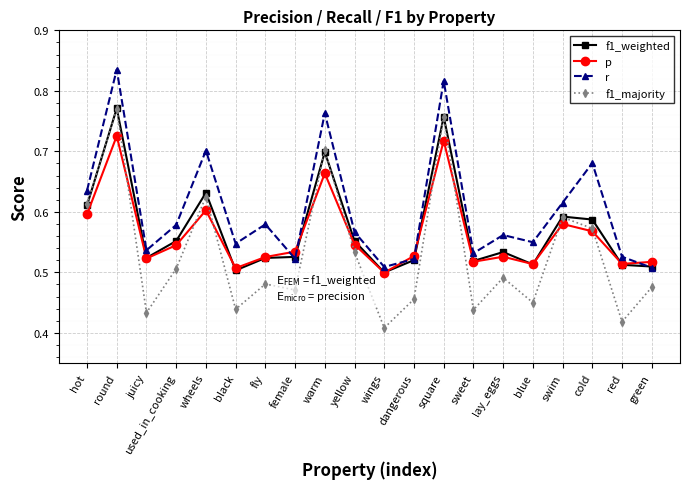

Count the p values in the range 0 to 1.

20